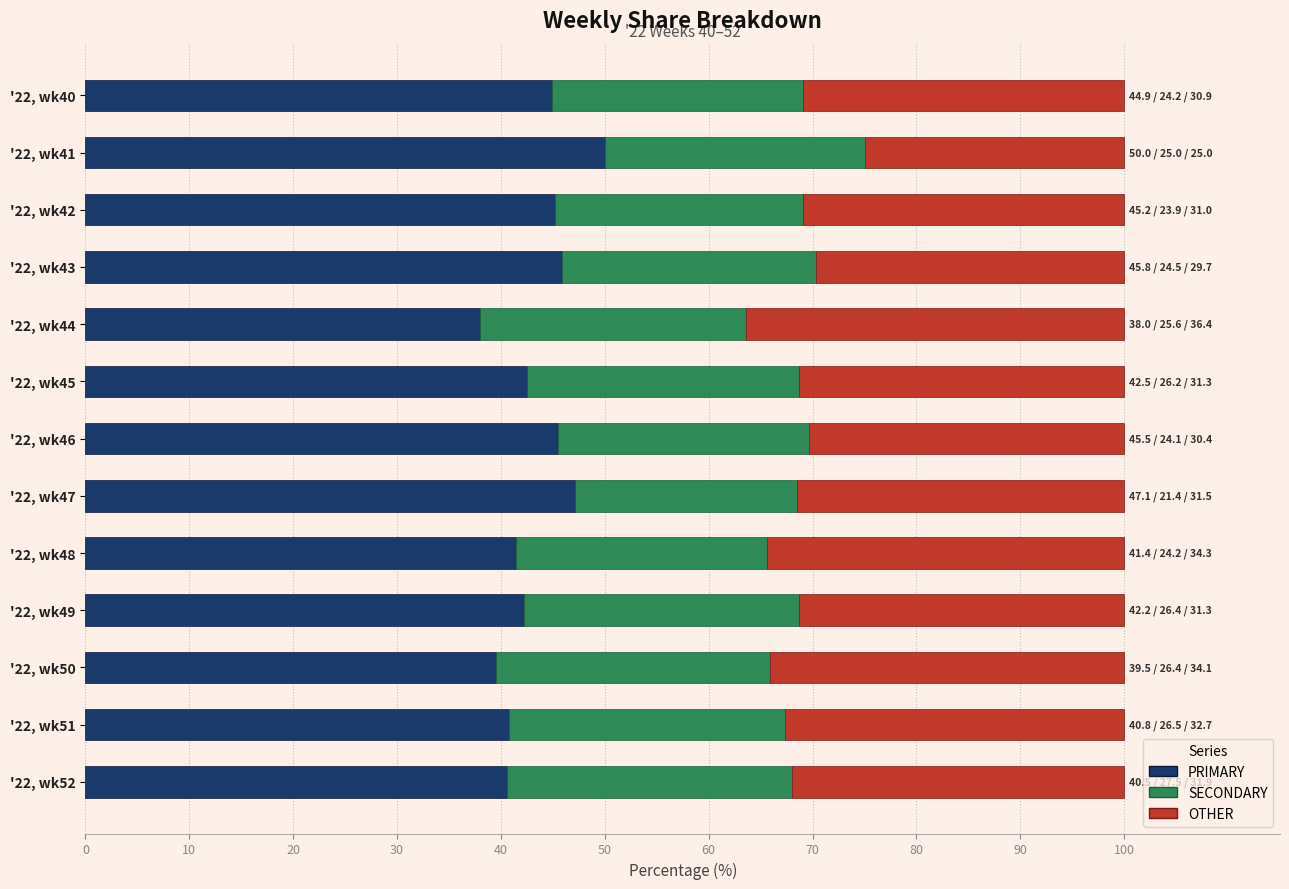

What is the total value across all series at '22, wk42?

100.0